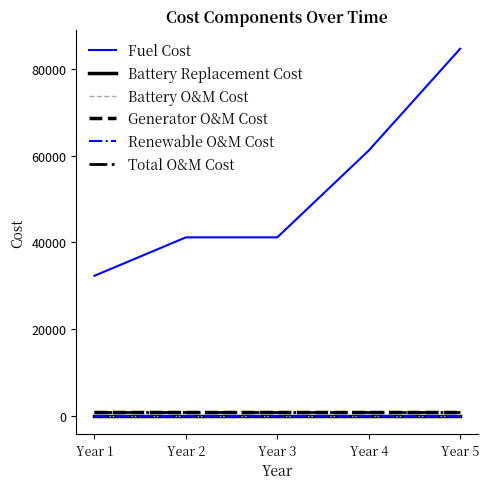

At which category is the sum across all series the highest?

Year 5